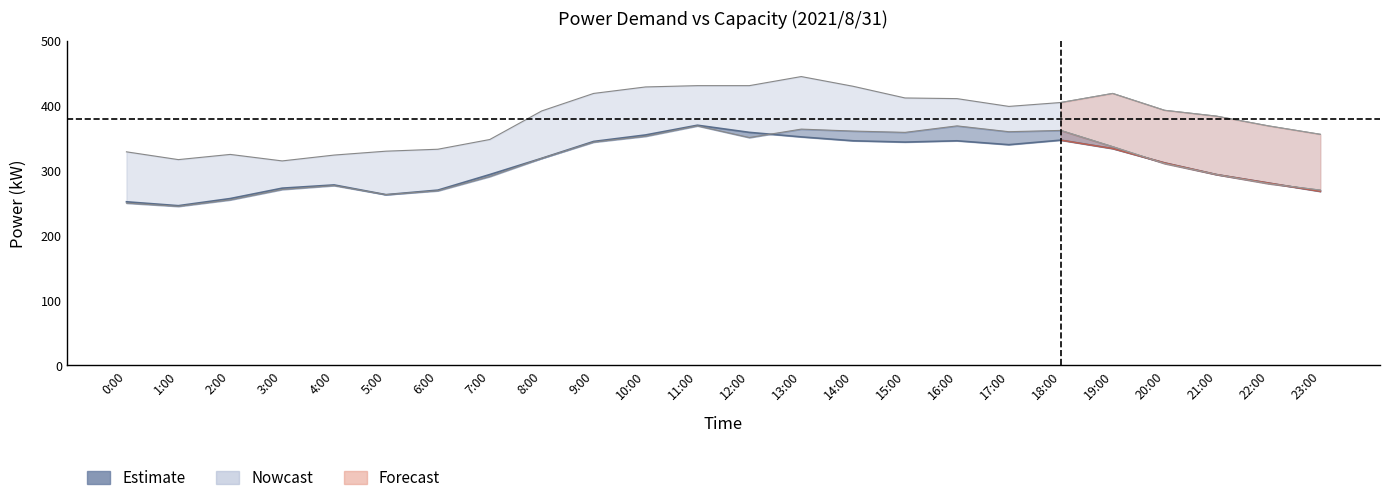

What is the difference between the second highest and minimum values?

113